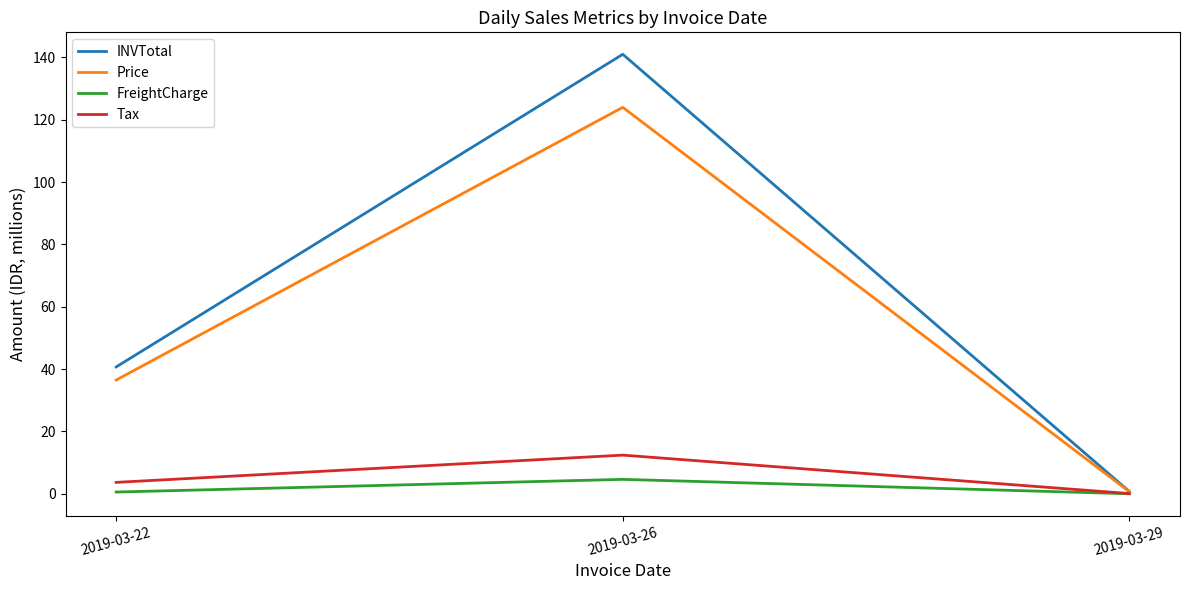

The FreightCharge series shows 0.0 at 2019-03-29. True or false?

True